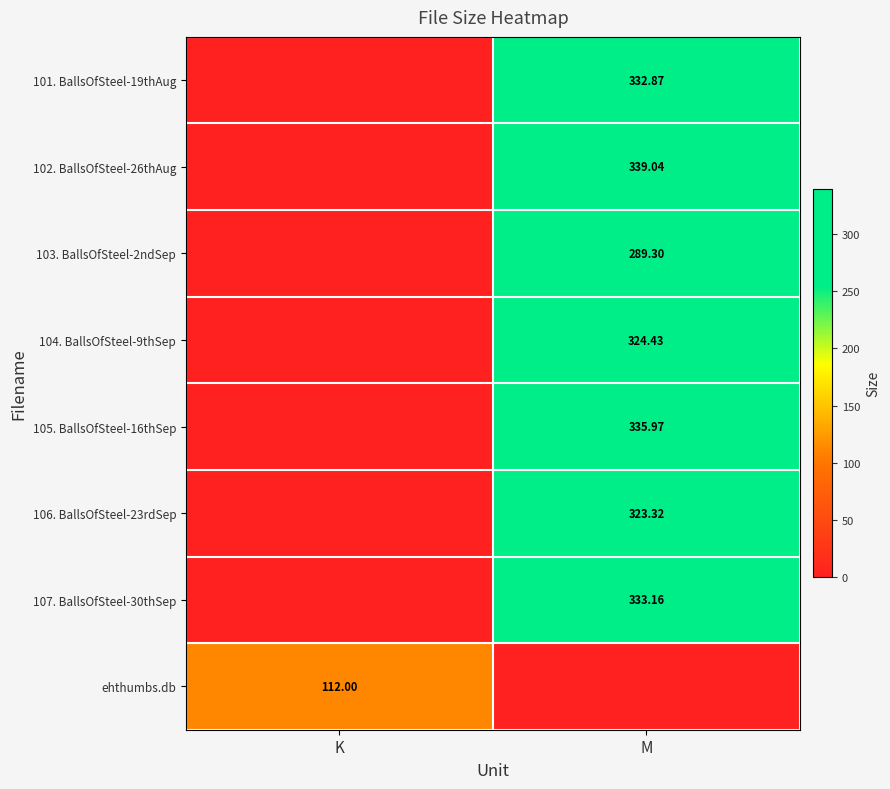

Is the value of ehthumbs.db at K greater than the value of 103. BallsOfSteel-2ndSep at K?

Yes